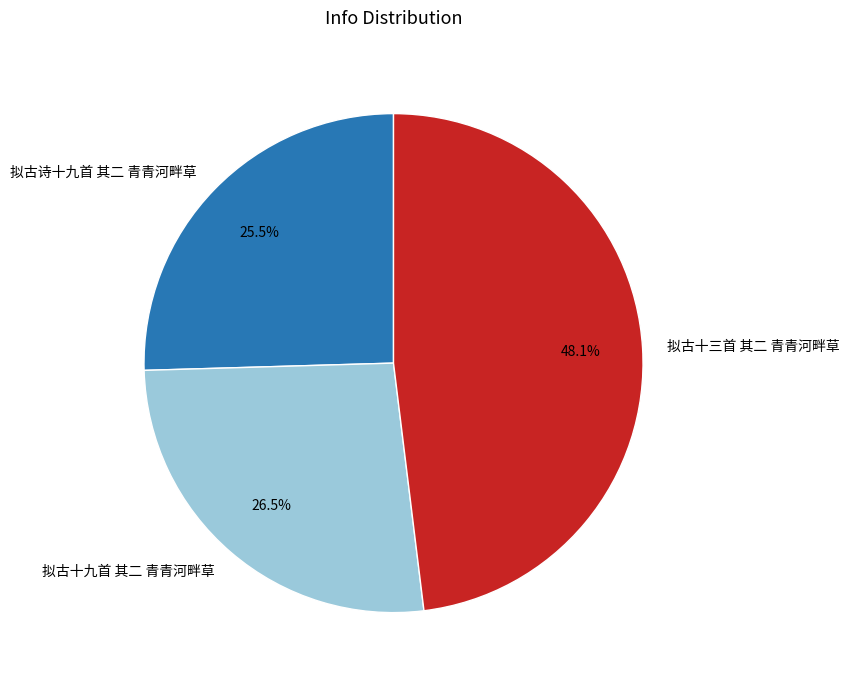

Does any single category account for the majority?

No